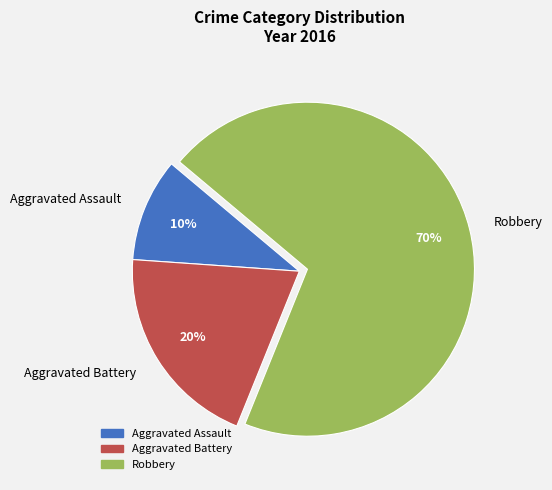

What percentage is the Aggravated Assault slice, to the nearest percent?

10%